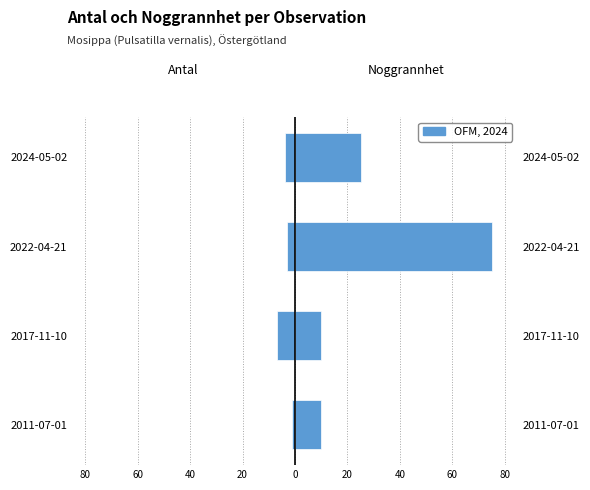

What is the value of the Antal bar at the 4th from the left?

-4